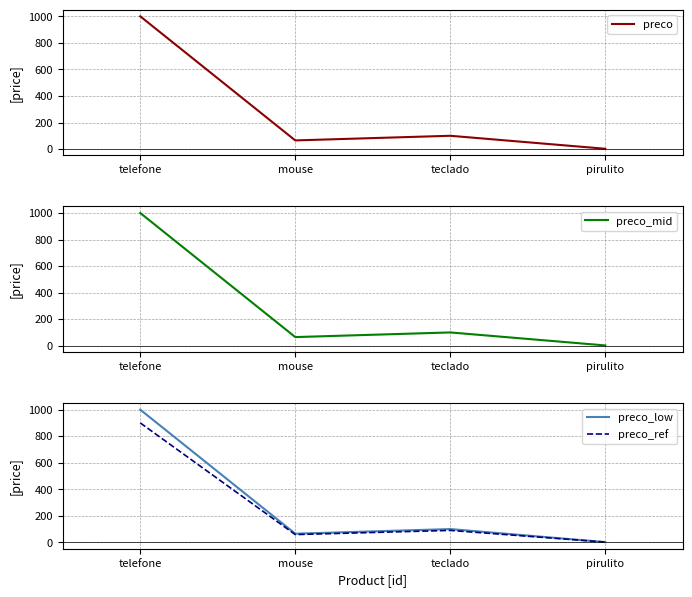

At teclado, list the series in order from largest to smallest.

preco, preco_mid, preco_low, preco_ref